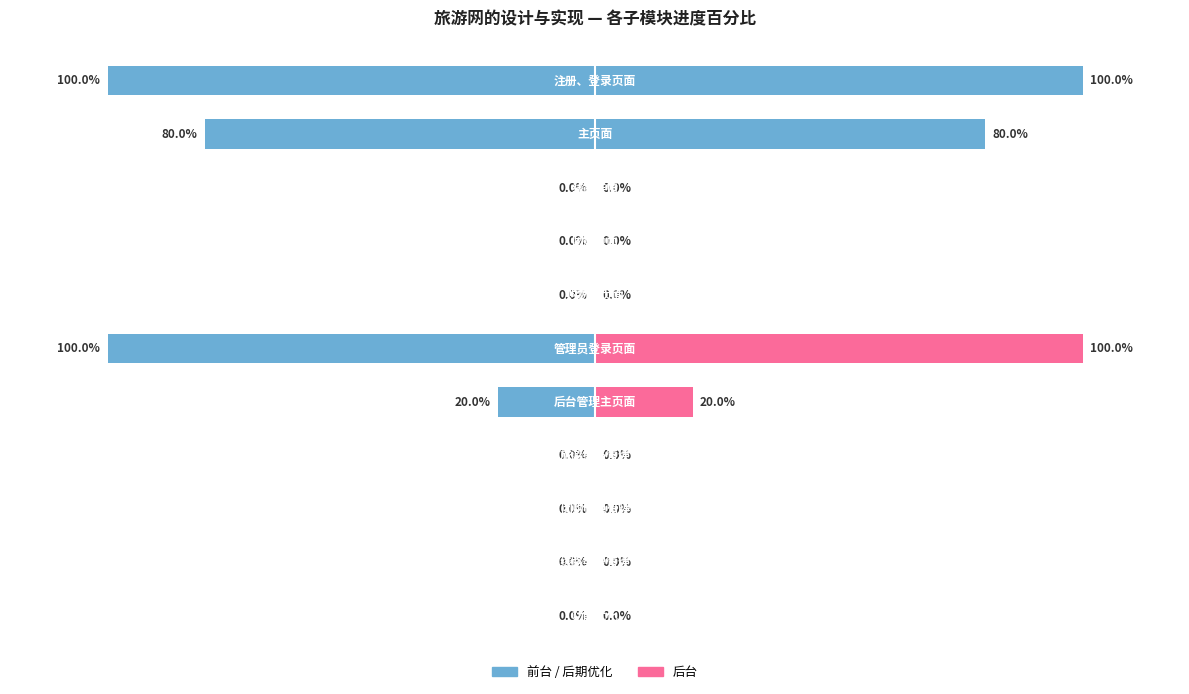

Reading left to right, what are all the values shown in this chart?

注册、登录页面=1.0	主页面=0.8	线路详情=0.0	团购页面=0.0	购物车页面=0.0	管理员登录页面=1.0	后台管理主页面=0.2	旅游线路管理=0.0	团购信息管理=0.0	线路类型管理=0.0	功能优化=0.0